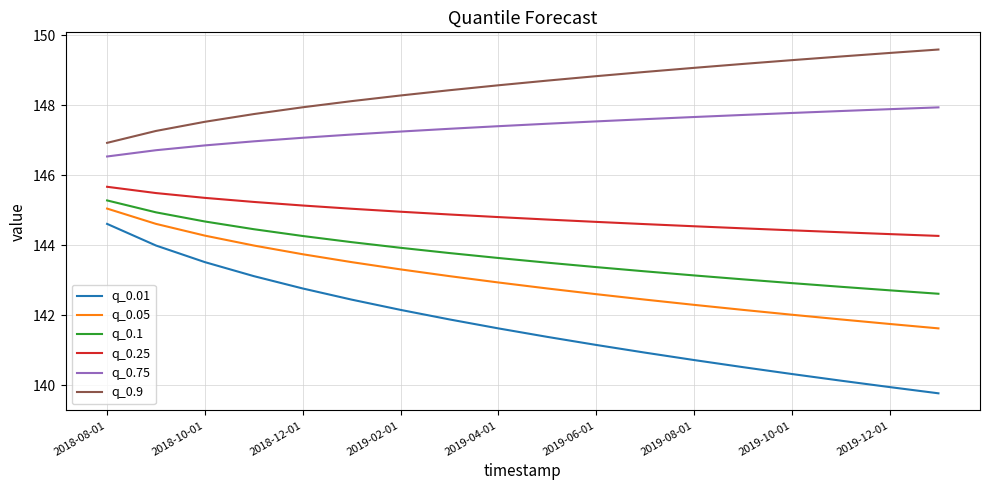

Is this an area chart (filled region under the line)?

No